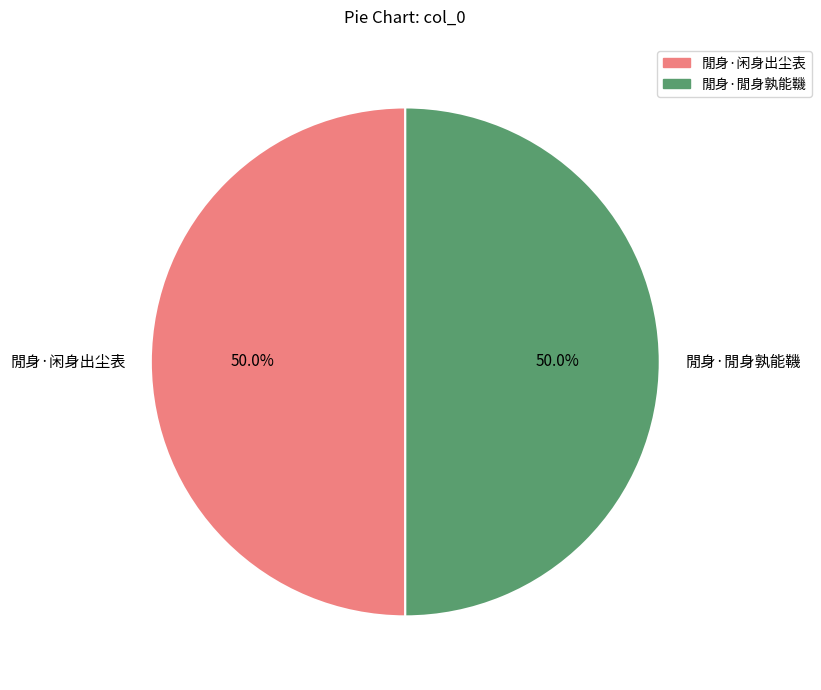

What is the ratio of the value at 閒身·閒身孰能鞿 to the value at 閒身·闲身出尘表?

1.0